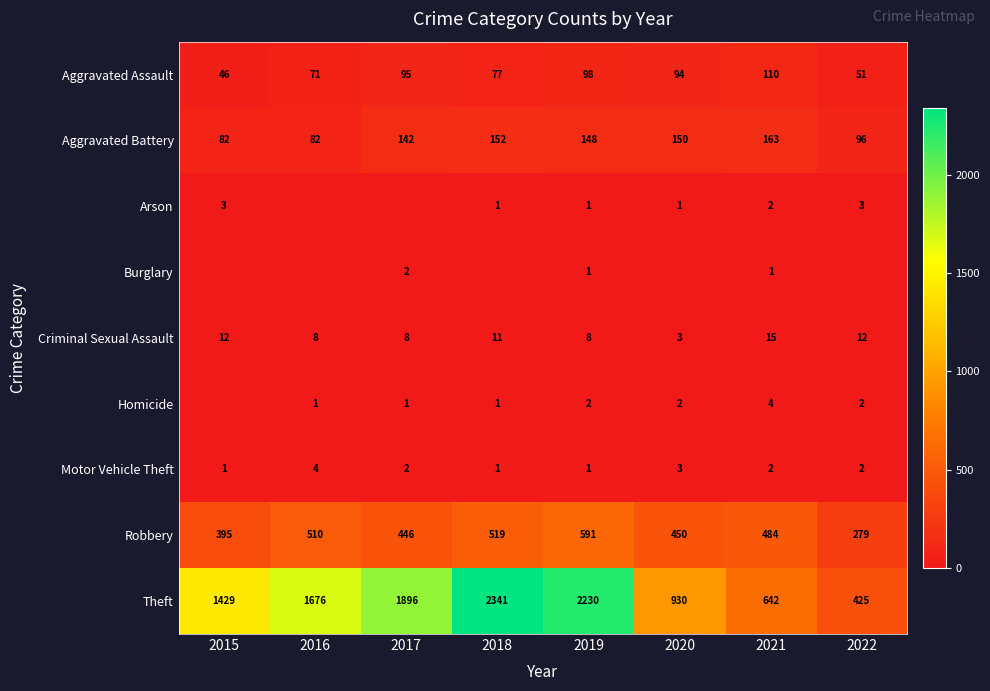

At which category does the chart reach its peak across all series?

2018